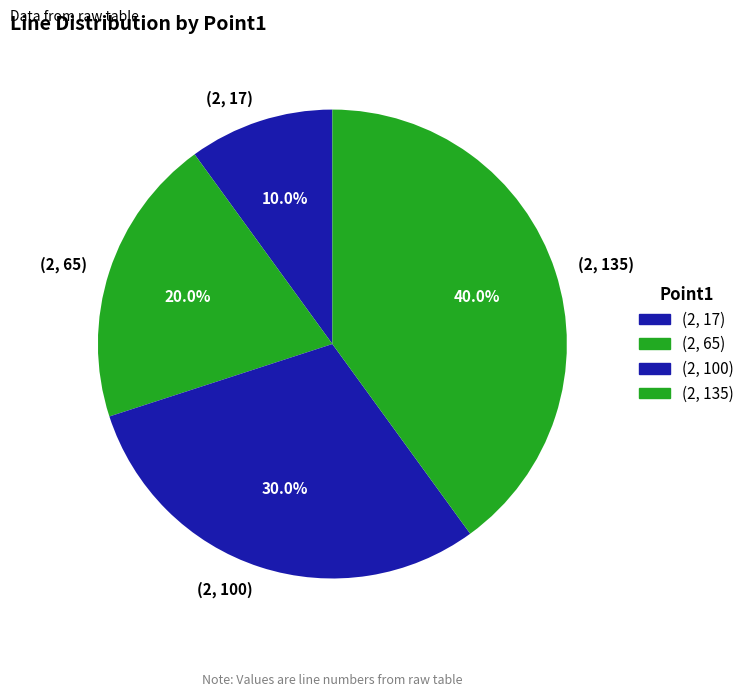

The (2, 100) slice represents 36% of the pie. True or false?

False